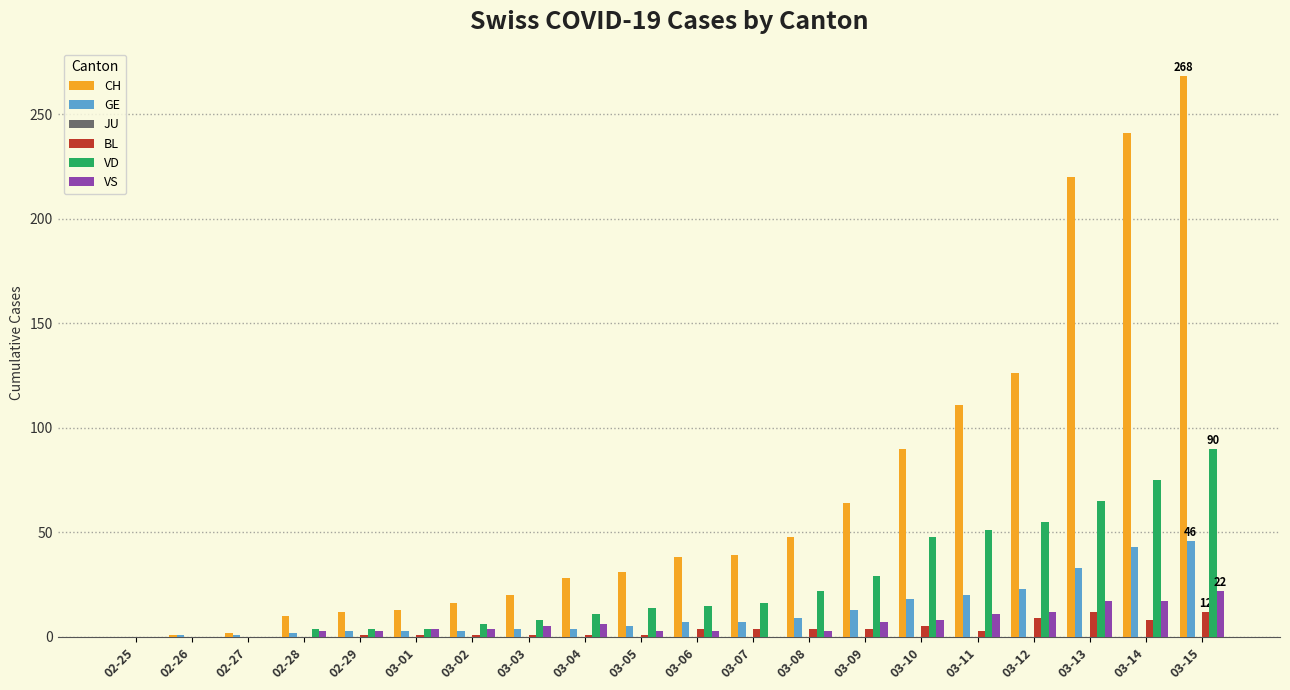

The value of VS at 03-11 is 11. True or false?

True